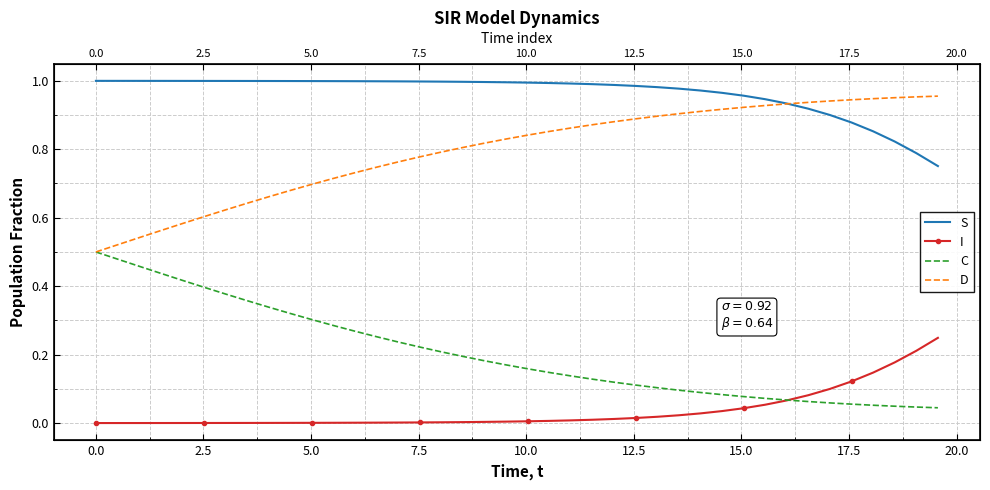

Reading left to right, extract all data points from this chart.

S: 1.0	1.0	1.0	1.0	1.0	1.0	1.0	1.0	1.0	1.0	1.0	1.0	1.0	1.0	1.0	1.0	1.0	1.0	1.0	1.0	1.0	1.0	1.0	1.0	1.0	1.0	1.0	1.0	1.0	1.0	1.0	0.9	0.9	0.9	0.9	0.9	0.9	0.8	0.8	0.8
I: 0.0	0.0	0.0	0.0	0.0	0.0	0.0	0.0	0.0	0.0	0.0	0.0	0.0	0.0	0.0	0.0	0.0	0.0	0.0	0.0	0.0	0.0	0.0	0.0	0.0	0.0	0.0	0.0	0.0	0.0	0.0	0.1	0.1	0.1	0.1	0.1	0.1	0.2	0.2	0.2
C: 0.5	0.5	0.5	0.4	0.4	0.4	0.4	0.4	0.3	0.3	0.3	0.3	0.3	0.3	0.2	0.2	0.2	0.2	0.2	0.2	0.2	0.1	0.1	0.1	0.1	0.1	0.1	0.1	0.1	0.1	0.1	0.1	0.1	0.1	0.1	0.1	0.1	0.0	0.0	0.0
D: 0.5	0.5	0.5	0.6	0.6	0.6	0.6	0.6	0.7	0.7	0.7	0.7	0.7	0.7	0.8	0.8	0.8	0.8	0.8	0.8	0.8	0.9	0.9	0.9	0.9	0.9	0.9	0.9	0.9	0.9	0.9	0.9	0.9	0.9	0.9	0.9	0.9	1.0	1.0	1.0